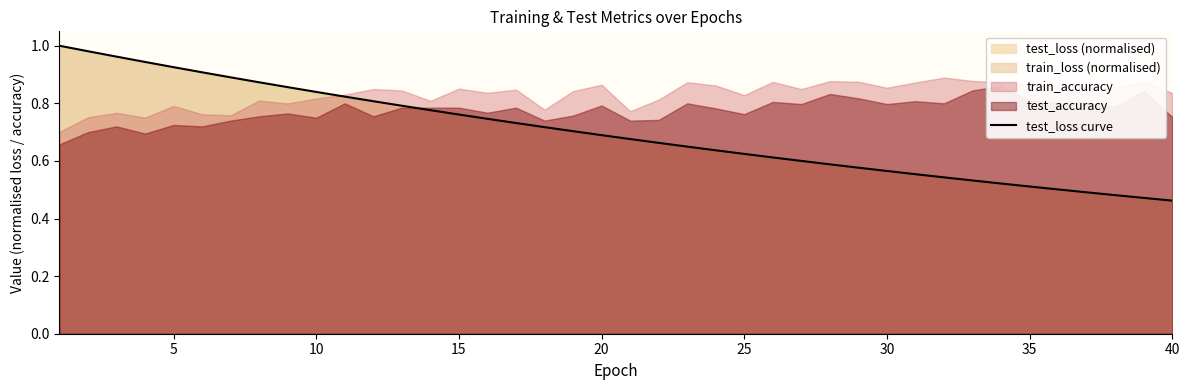

The value of test_loss curve at 10 is 1.3. True or false?

False